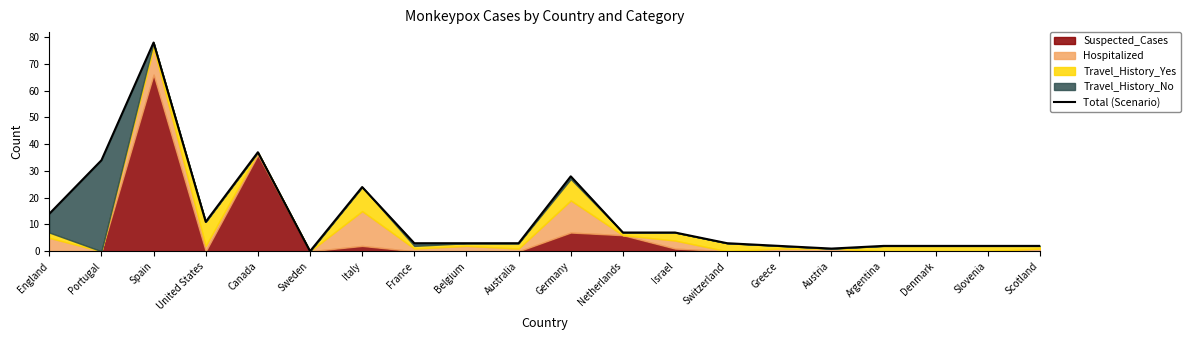

True or false: there are more than 1 points higher than both neighbors.

True